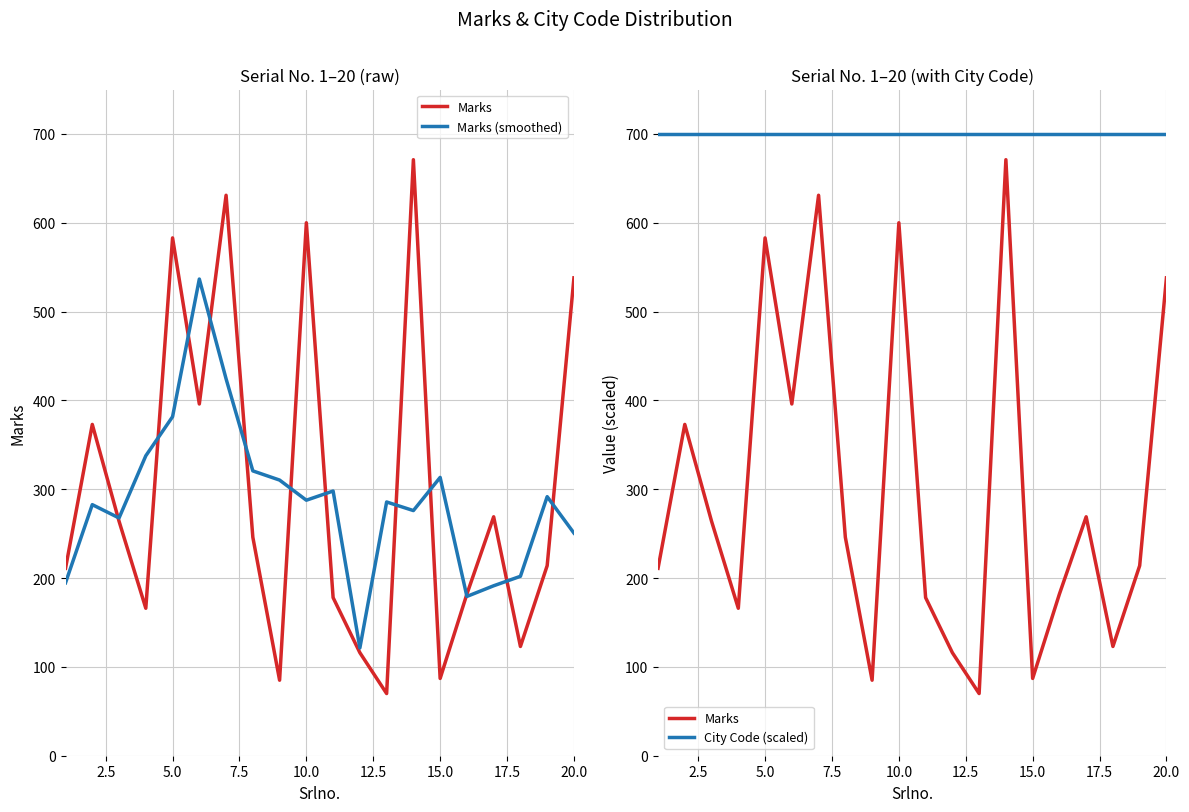

Is it true that Marks (smoothed) equals 146.5 at 7.5?

False